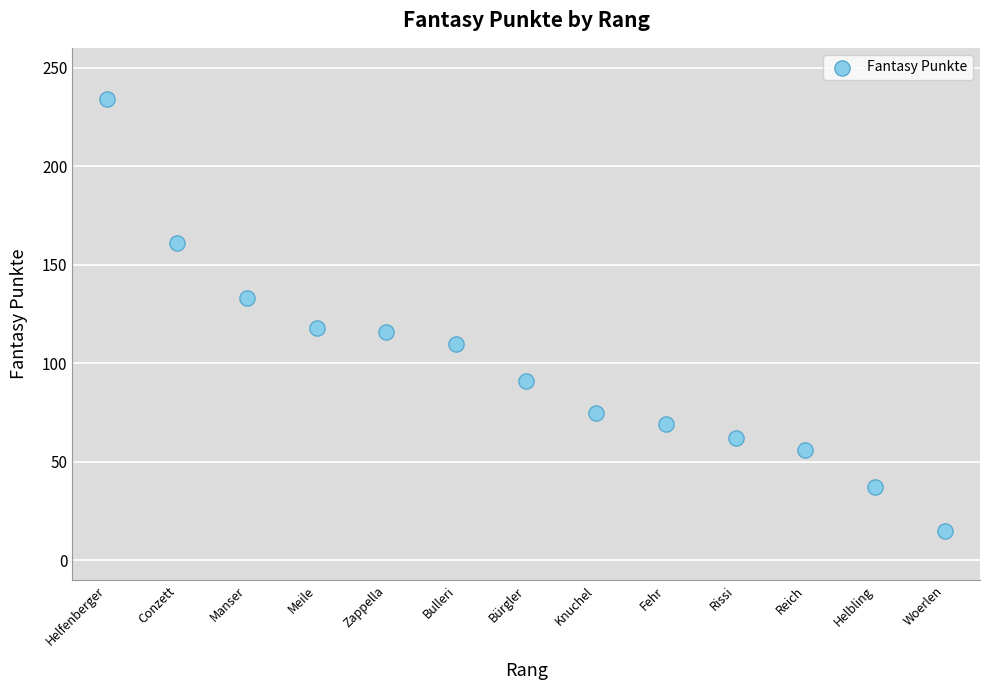

What is the range of X values (max minus min)?

12